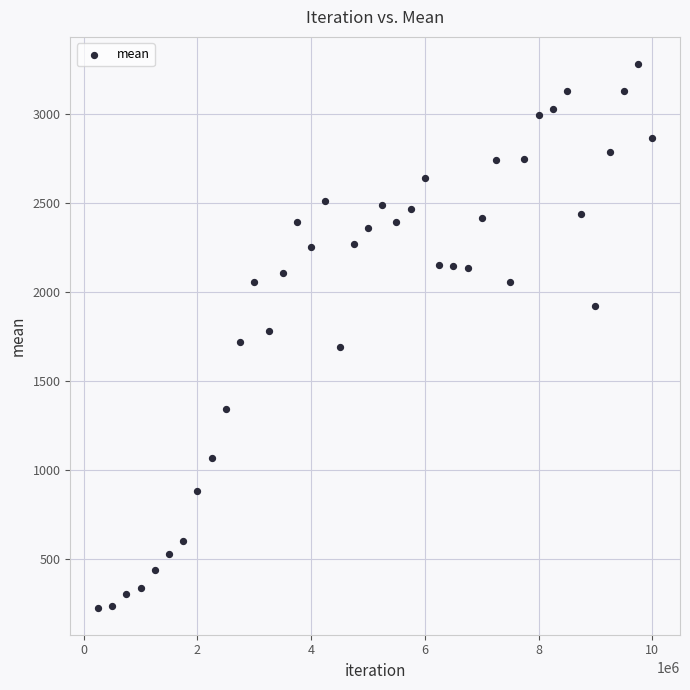

What is the range of Y values (max minus min)?

3049.1